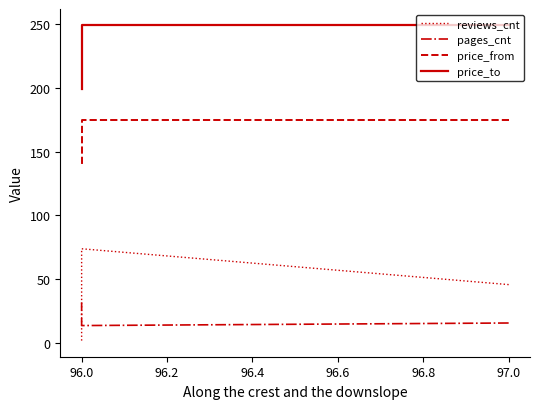

True or false: price_to has a value of 135 at 96.0.

False